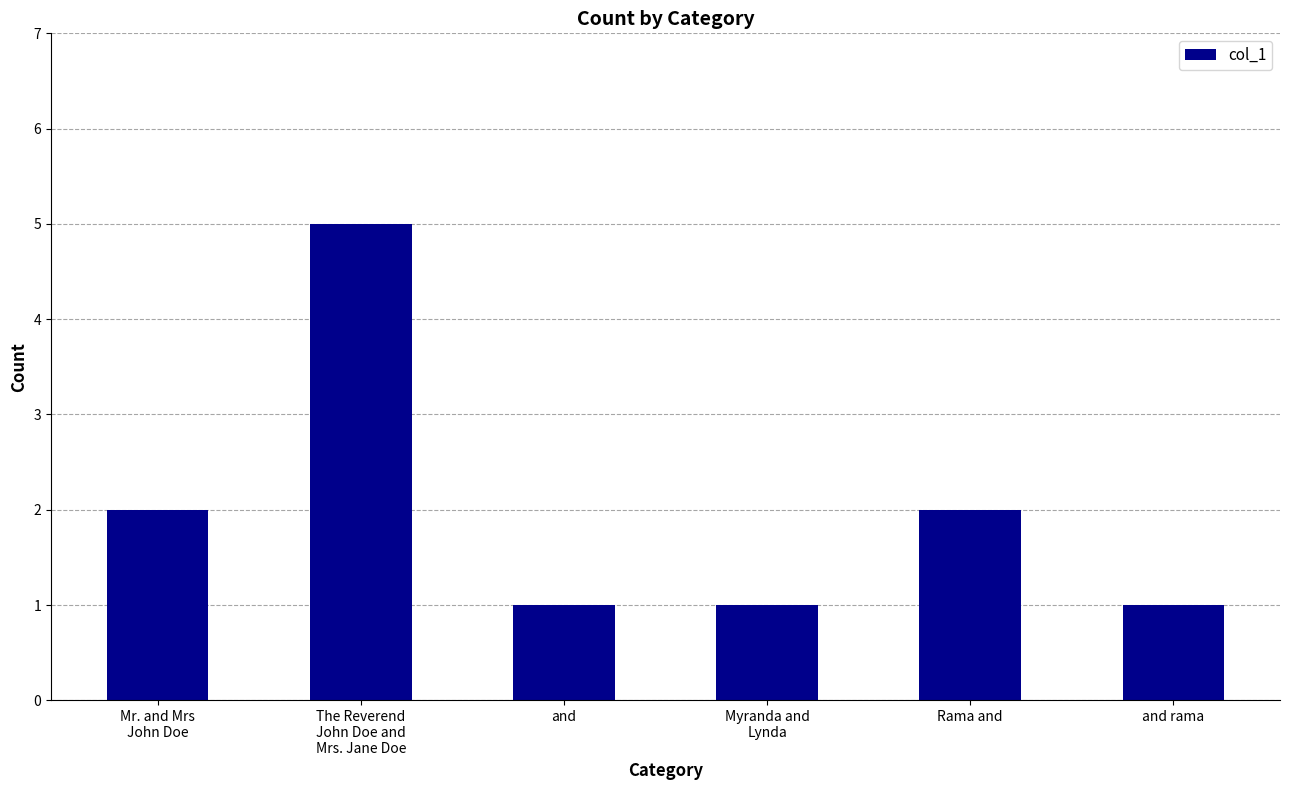

Reading right to left, list all the values displayed in this chart.

and rama=1	Rama and=2	Myranda and
Lynda=1	and=1	The Reverend
John Doe and
Mrs. Jane Doe=5	Mr. and Mrs
John Doe=2